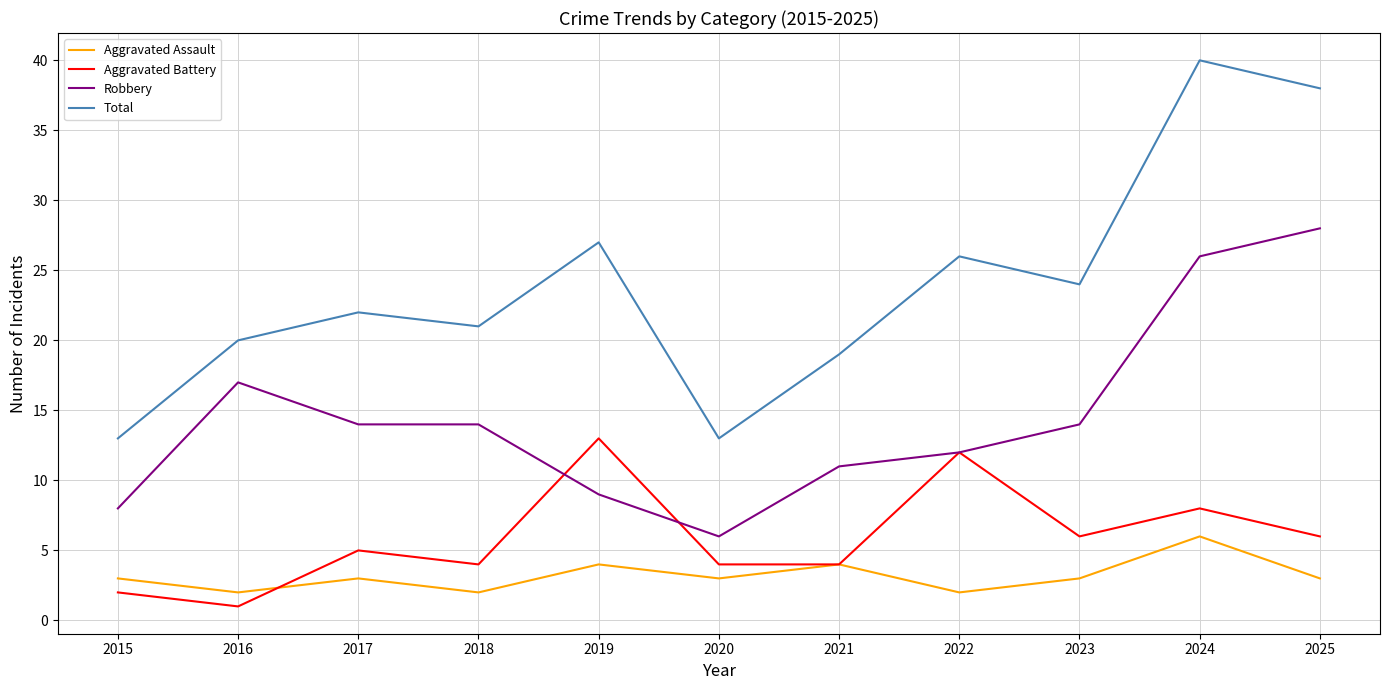

At which label does Robbery first exceed 14?

2016